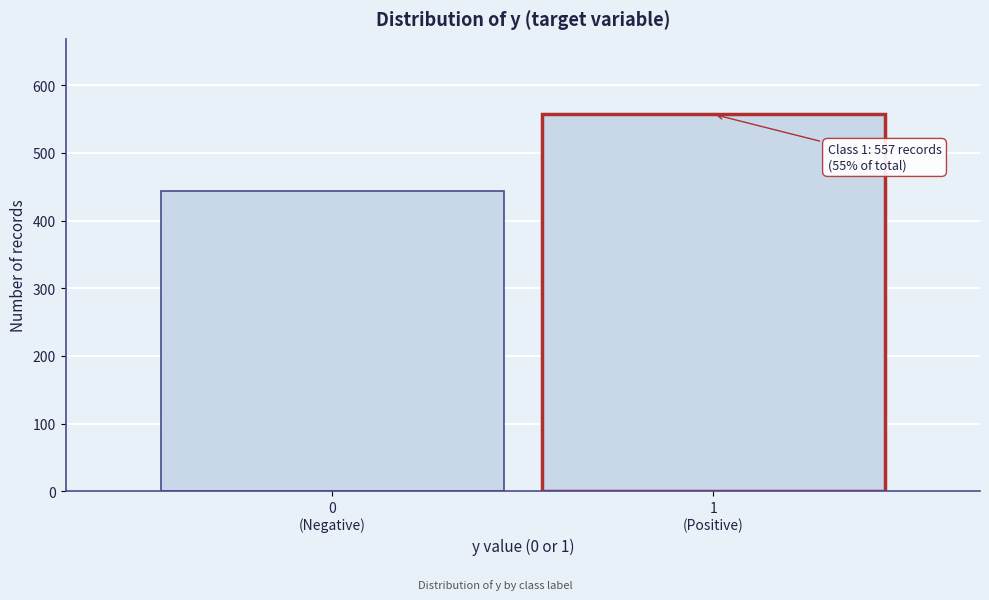

Reading left to right, list all the values displayed in this chart.

443	557